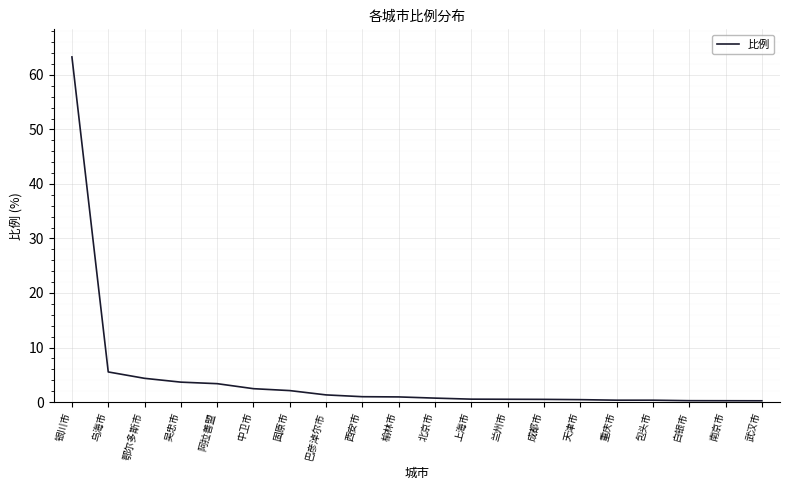

Does the chart have visible grid lines?

Yes